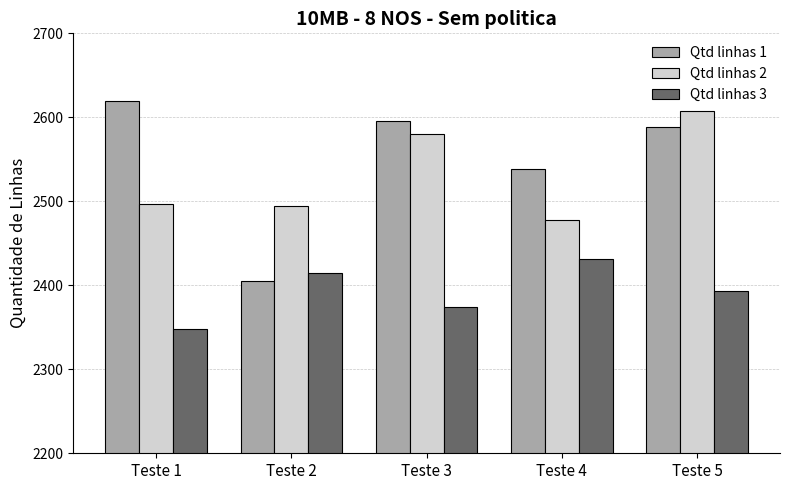

What is the sum of the Qtd linhas 2 values at Teste 1 and Teste 5?

5104